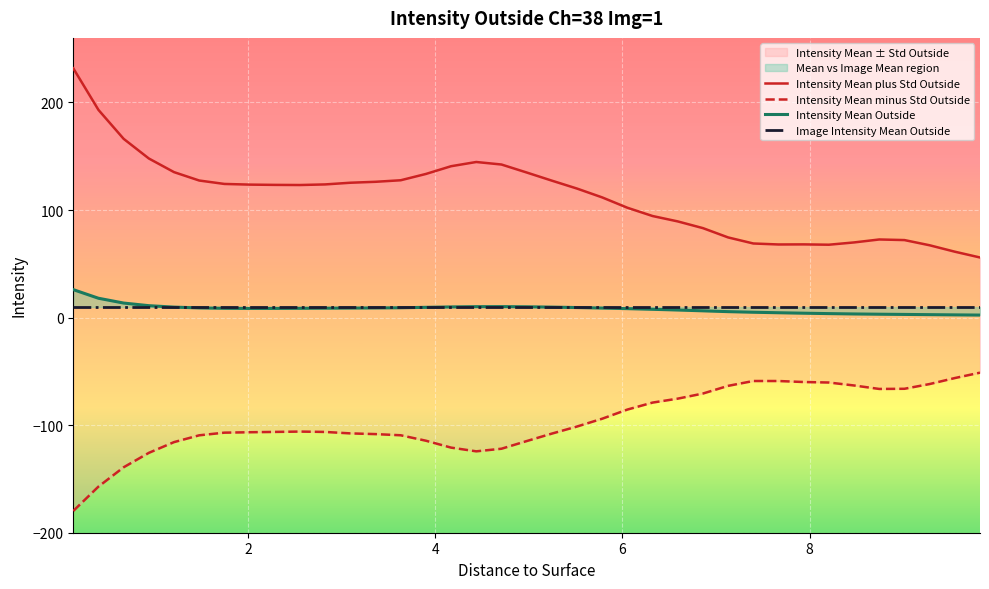

True or false: Intensity Mean Outside and Intensity Mean minus Std Outside cross at least once.

False